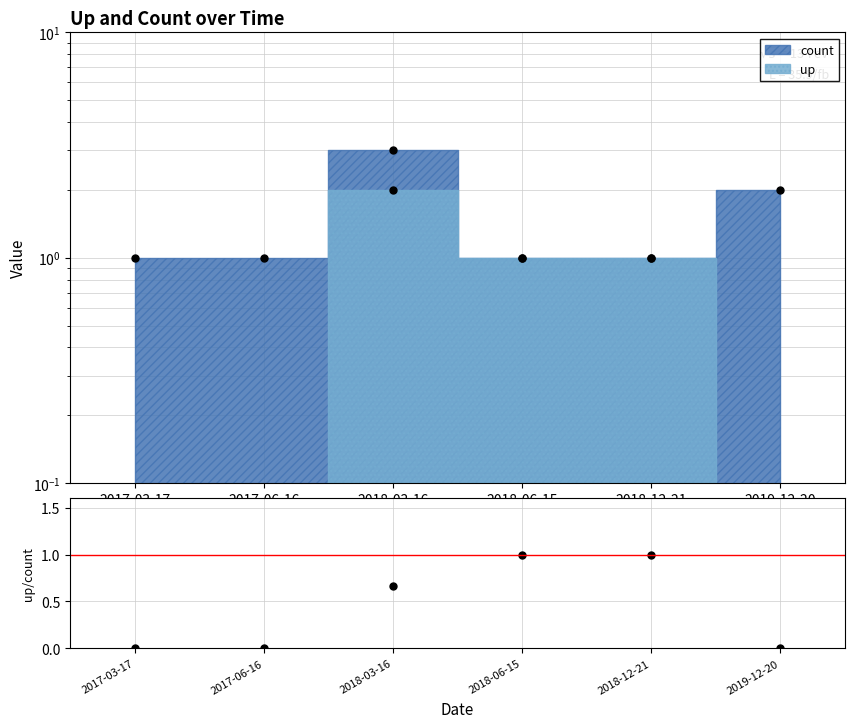

Reading left to right, transcribe all the data shown in this chart.

up: 2017-03-17=0	2017-06-16=0	2018-03-16=2	2018-06-15=1	2018-12-21=1	2019-12-20=0
count: 2017-03-17=1	2017-06-16=1	2018-03-16=3	2018-06-15=1	2018-12-21=1	2019-12-20=2